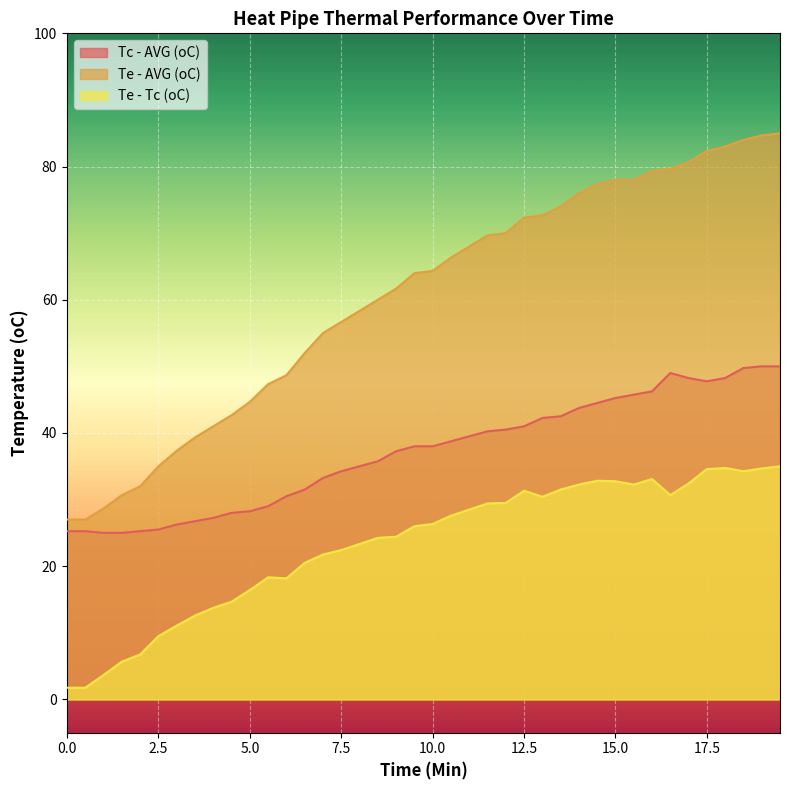

Rank the series by their maximum value, from highest to lowest.

Te - AVG (oC), Tc - AVG (oC), Te - Tc (oC)